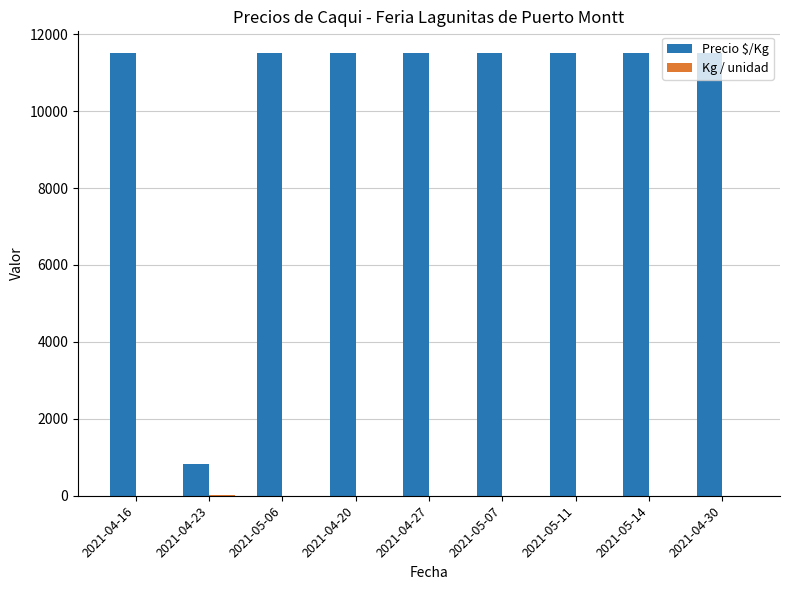

Does the chart contain stacked bars?

No